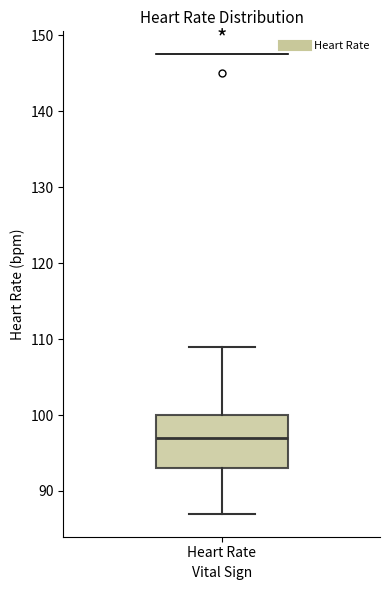

Where is the upper edge of the box for Heart Rate on the y-axis? The values are not printed on the chart, so give them approximately, as read against the axis.

100